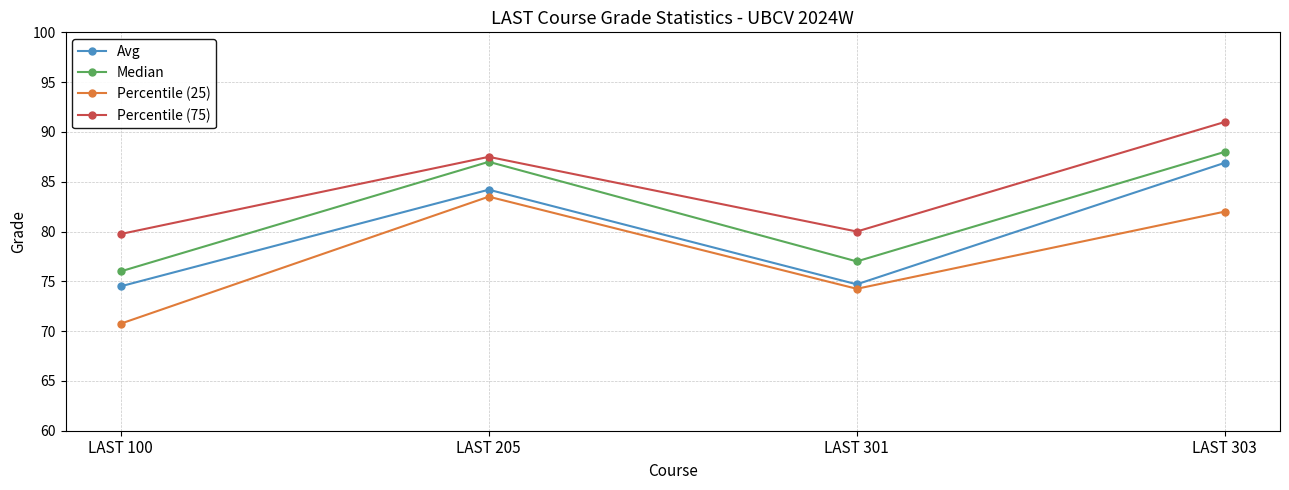

At which category does Median reach its first local valley?

LAST 301